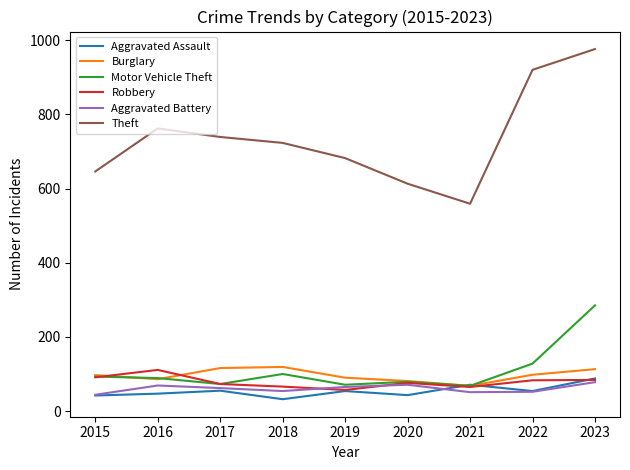

In Aggravated Assault, how many points are lower than both neighbors (excluding endpoints)?

3